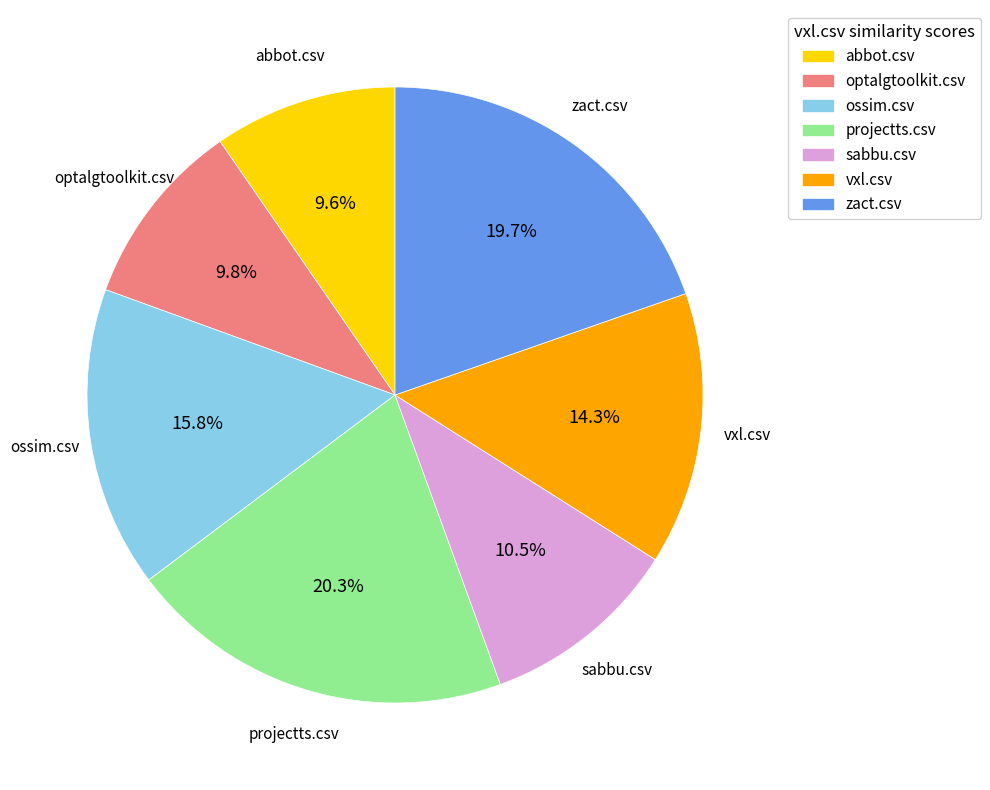

What percentage is the vxl.csv slice, to the nearest percent?

14%